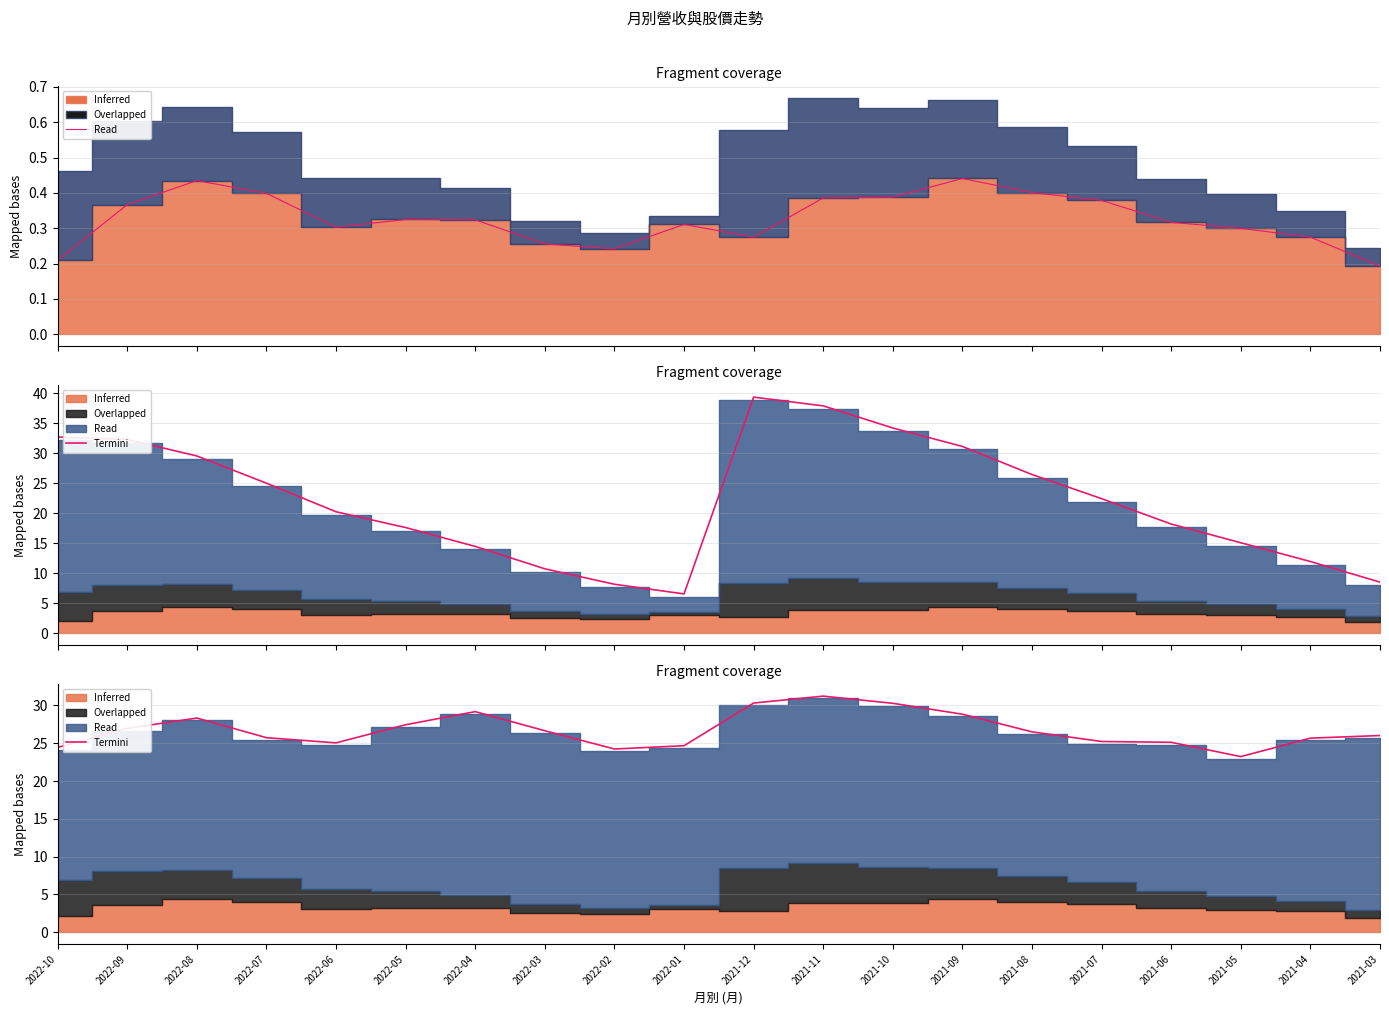

Reading right to left, list all the values displayed in this chart.

26.0	25.7	23.2	25.1	25.2	26.5	28.8	30.3	31.2	30.3	24.7	24.2	26.6	29.2	27.4	25.0	25.7	28.3	27.0	24.4